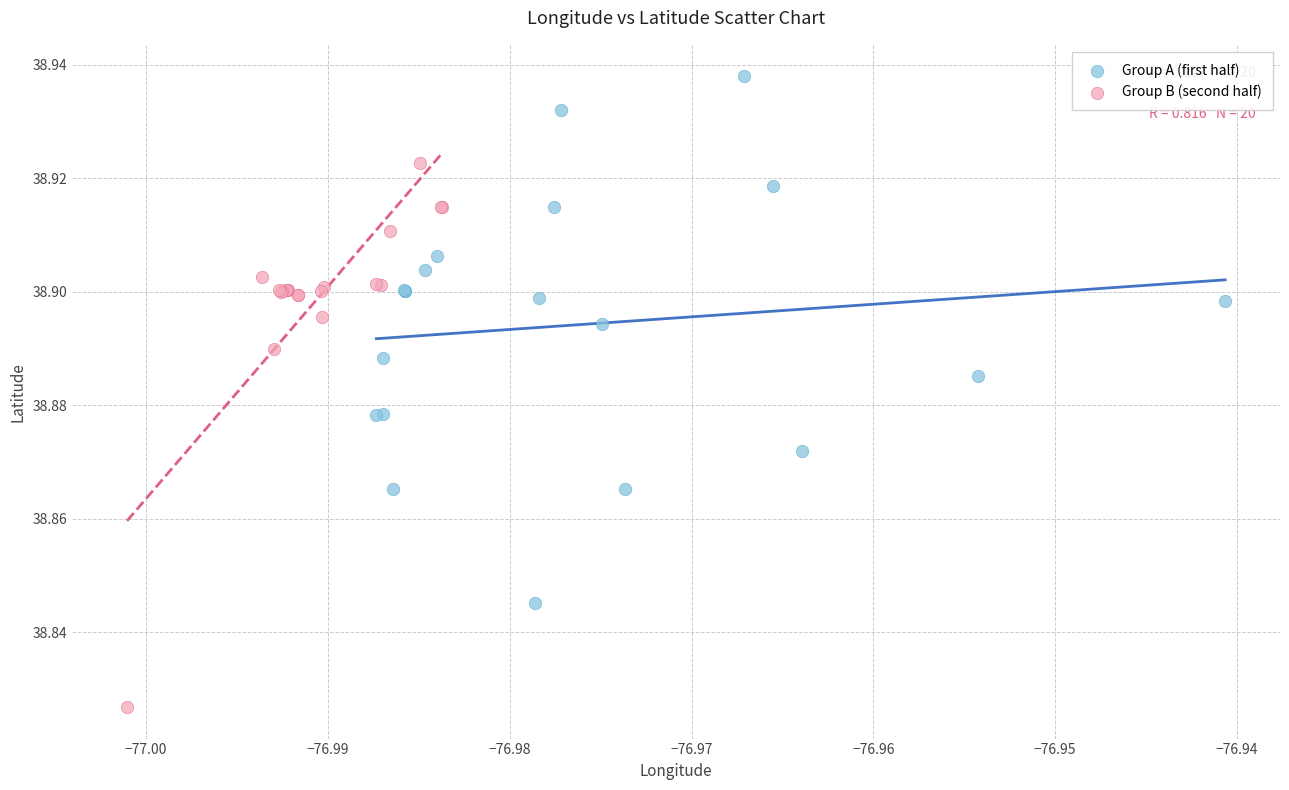

What are all the series names shown in the legend?

Group A (first half), Group B (second half)